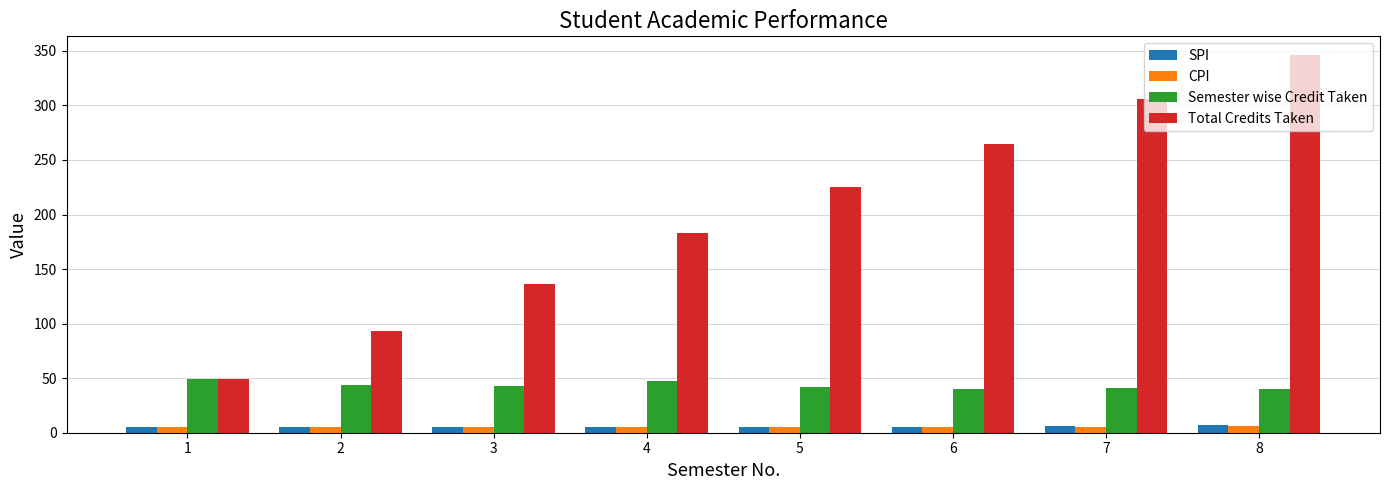

Count the number of data series in this chart.

4